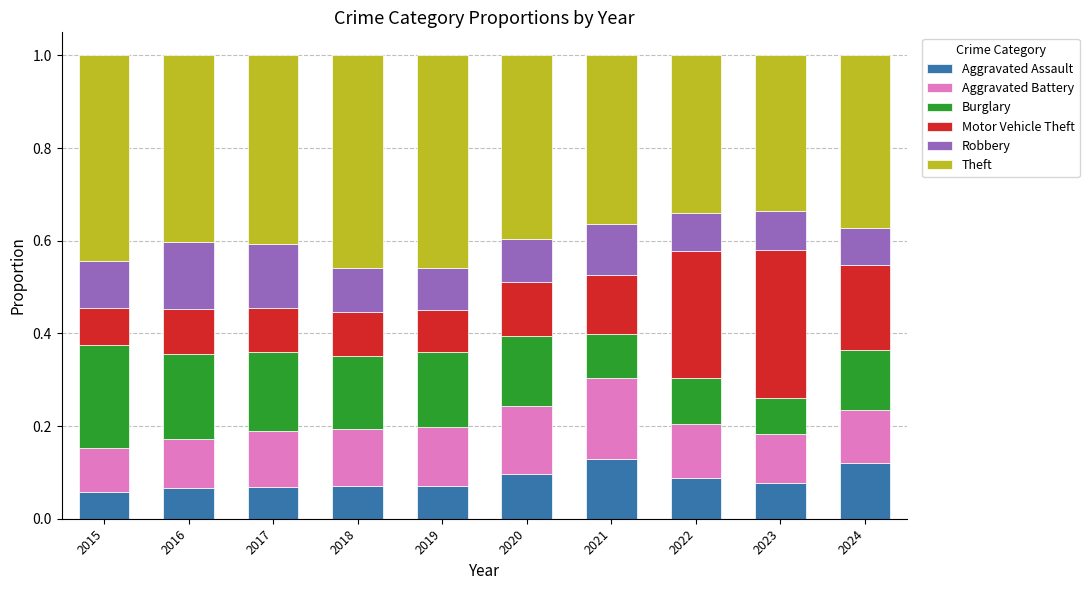

The value of Aggravated Assault at 2022 is 0.2. True or false?

False